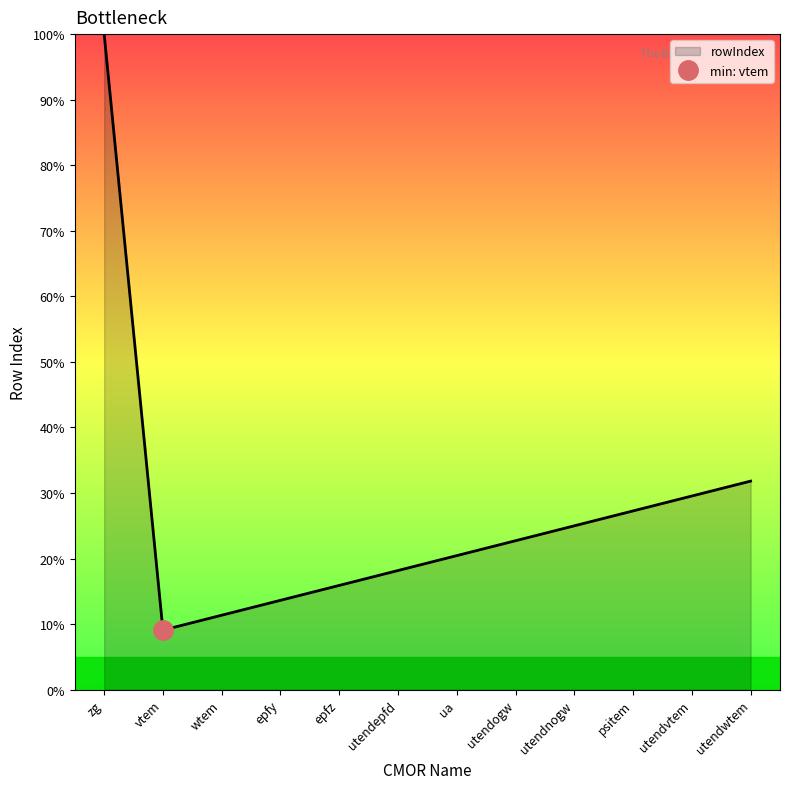

List the labels in order of value, smallest first.

vtem, wtem, epfy, epfz, utendepfd, ua, utendogw, utendnogw, psitem, utendvtem, utendwtem, zg